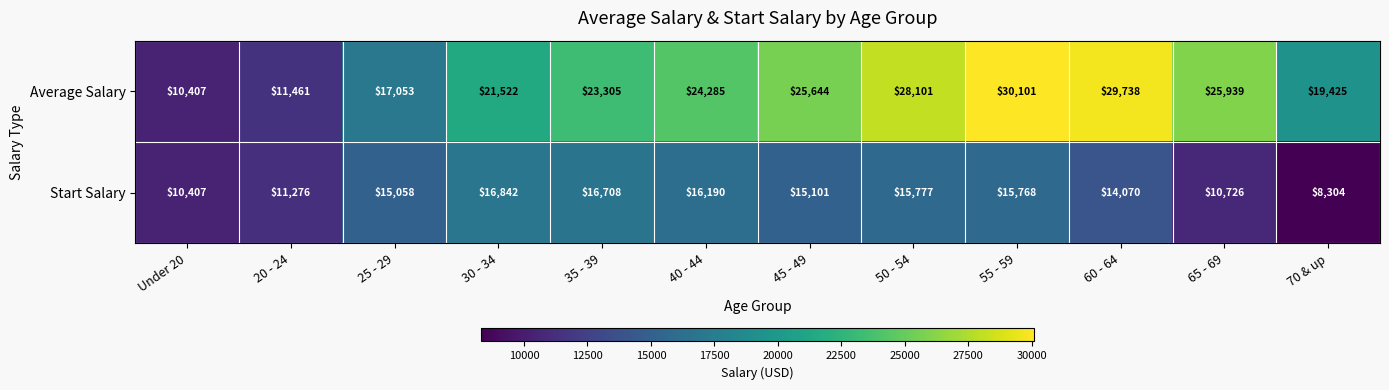

True or false: Start Salary has a value of 10726 at 65 - 69.

True